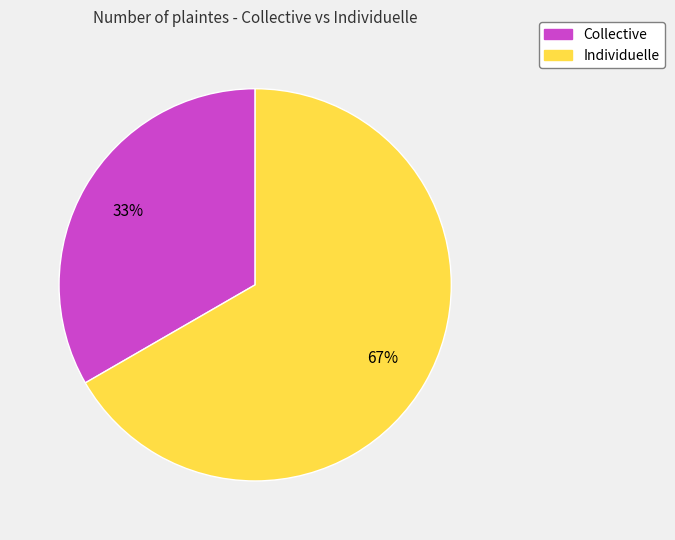

True or false: Collective accounts for 33% of the total.

True